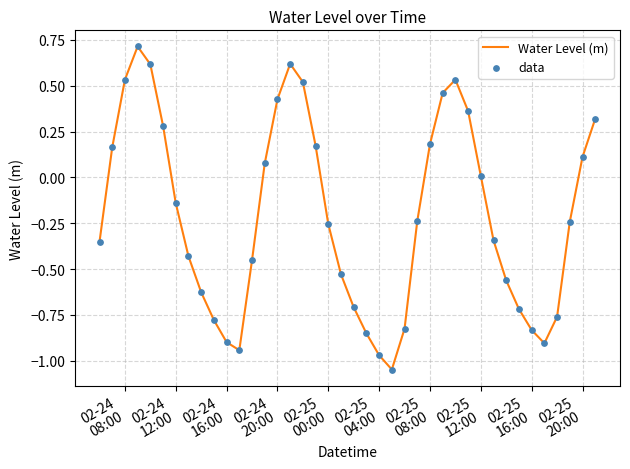

What is the maximum value shown in the chart?

0.7